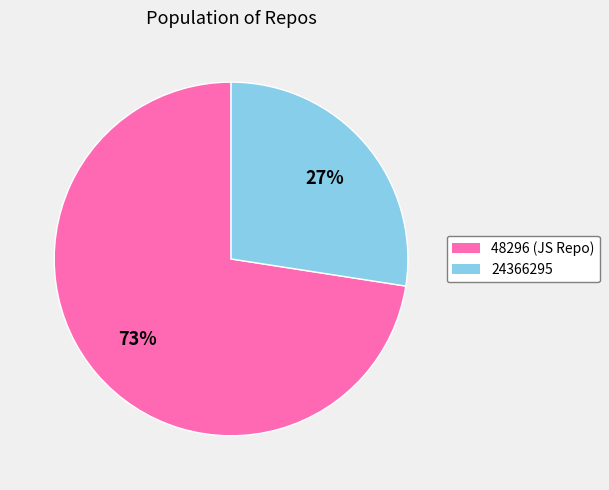

Which slice is the smallest?

24366295